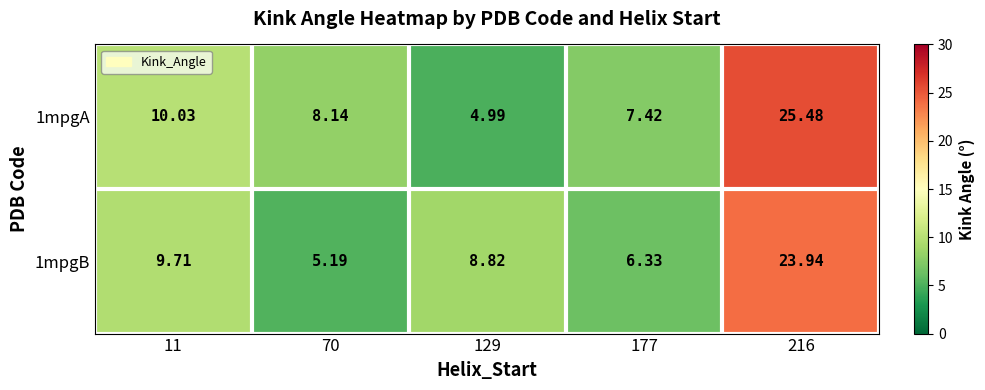

Is the value of 1mpgB at 11 greater than the value of 1mpgA at 177?

Yes